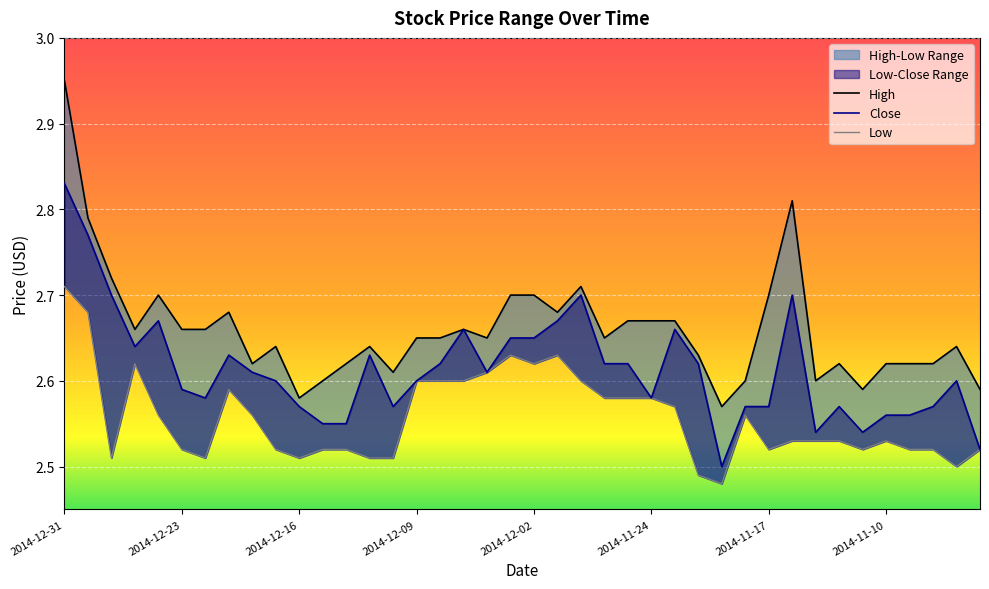

Reading right to left, list all the values displayed in this chart.

High: 2.6	2.6	2.6	2.6	2.6	2.6	2.6	2.6	2.8	2.7	2.6	2.6	2.6	2.7	2.7	2.7	2.6	2.7	2.7	2.7	2.7	2.6	2.7	2.6	2.6	2.6	2.6	2.6	2.6	2.6	2.6	2.6	2.7	2.7	2.7	2.7	2.7	2.7	2.8	3.0
Close: 2.5	2.6	2.6	2.6	2.6	2.5	2.6	2.5	2.7	2.6	2.6	2.5	2.6	2.7	2.6	2.6	2.6	2.7	2.7	2.6	2.6	2.6	2.7	2.6	2.6	2.6	2.6	2.5	2.5	2.6	2.6	2.6	2.6	2.6	2.6	2.7	2.6	2.7	2.8	2.8
Low: 2.5	2.5	2.5	2.5	2.5	2.5	2.5	2.5	2.5	2.5	2.6	2.5	2.5	2.6	2.6	2.6	2.6	2.6	2.6	2.6	2.6	2.6	2.6	2.6	2.6	2.5	2.5	2.5	2.5	2.5	2.5	2.6	2.6	2.5	2.5	2.6	2.6	2.5	2.7	2.7